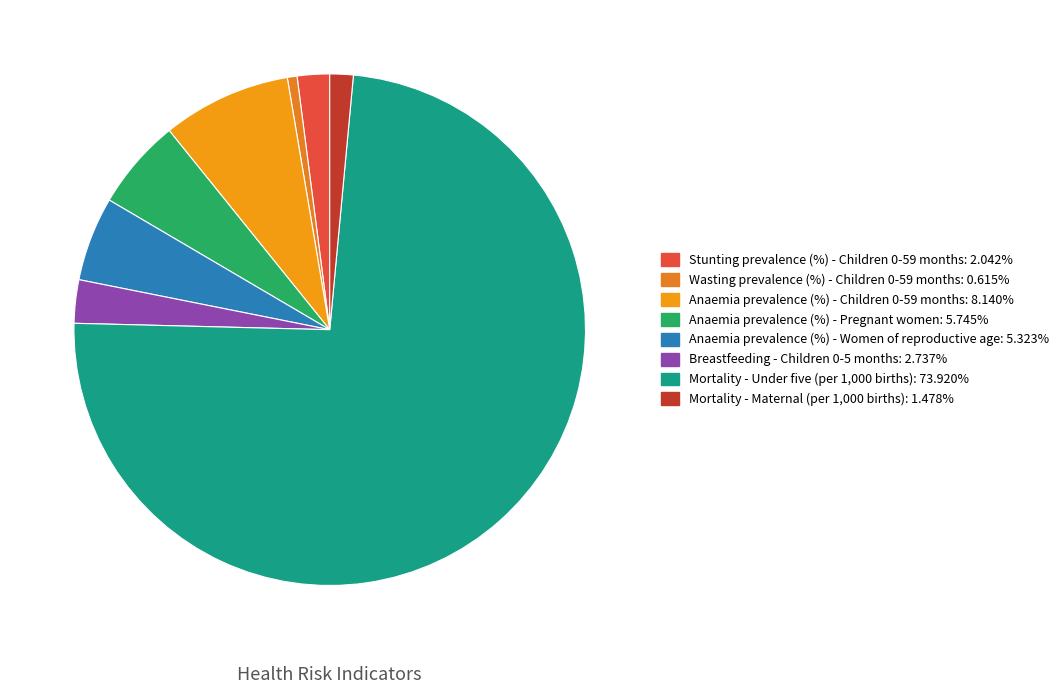

How many slices are in this pie chart?

8